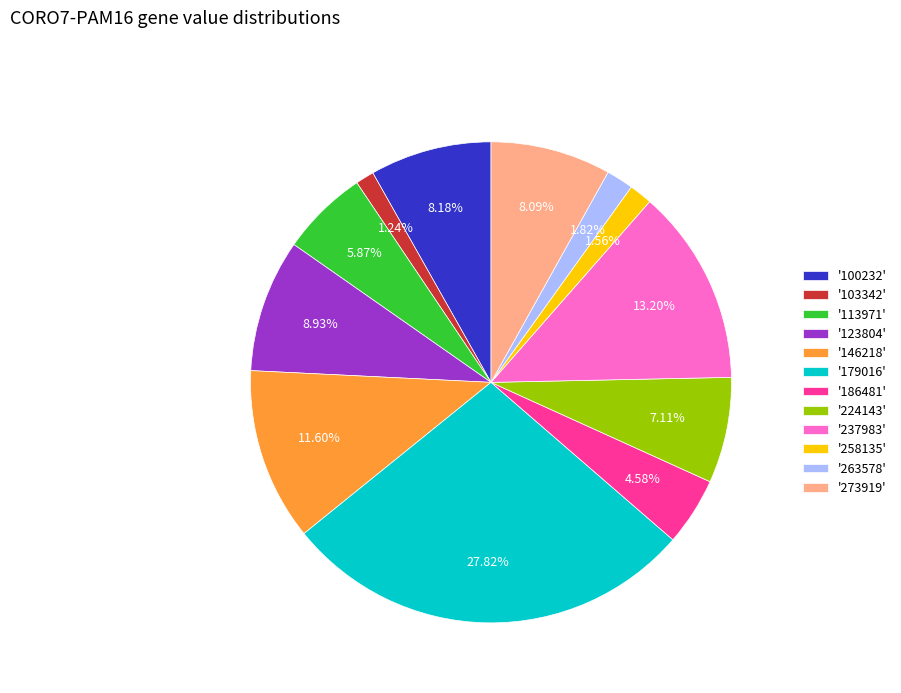

Is '179016' the majority of the pie?

No